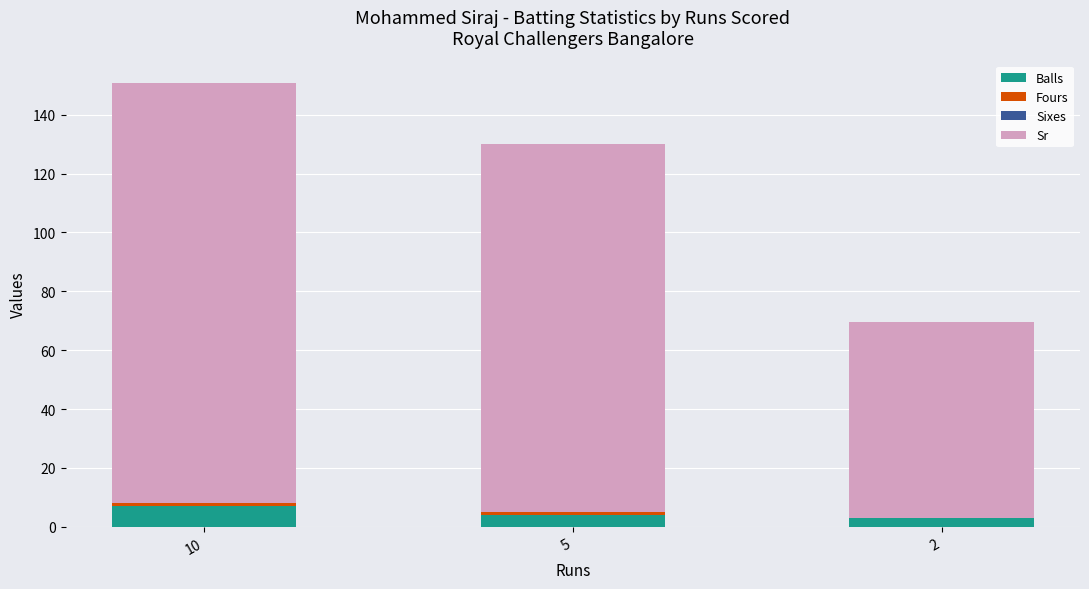

What is the maximum value for Balls?

7.0